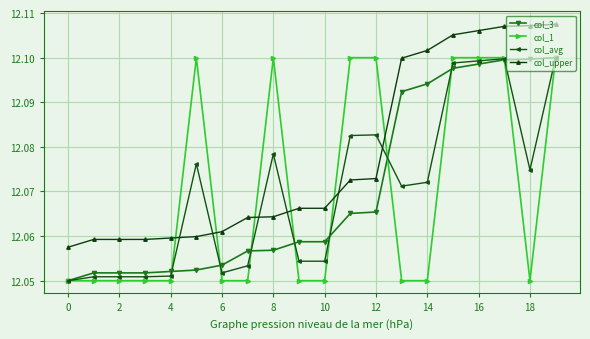

True or false: col_upper and col_3 cross at least once.

False